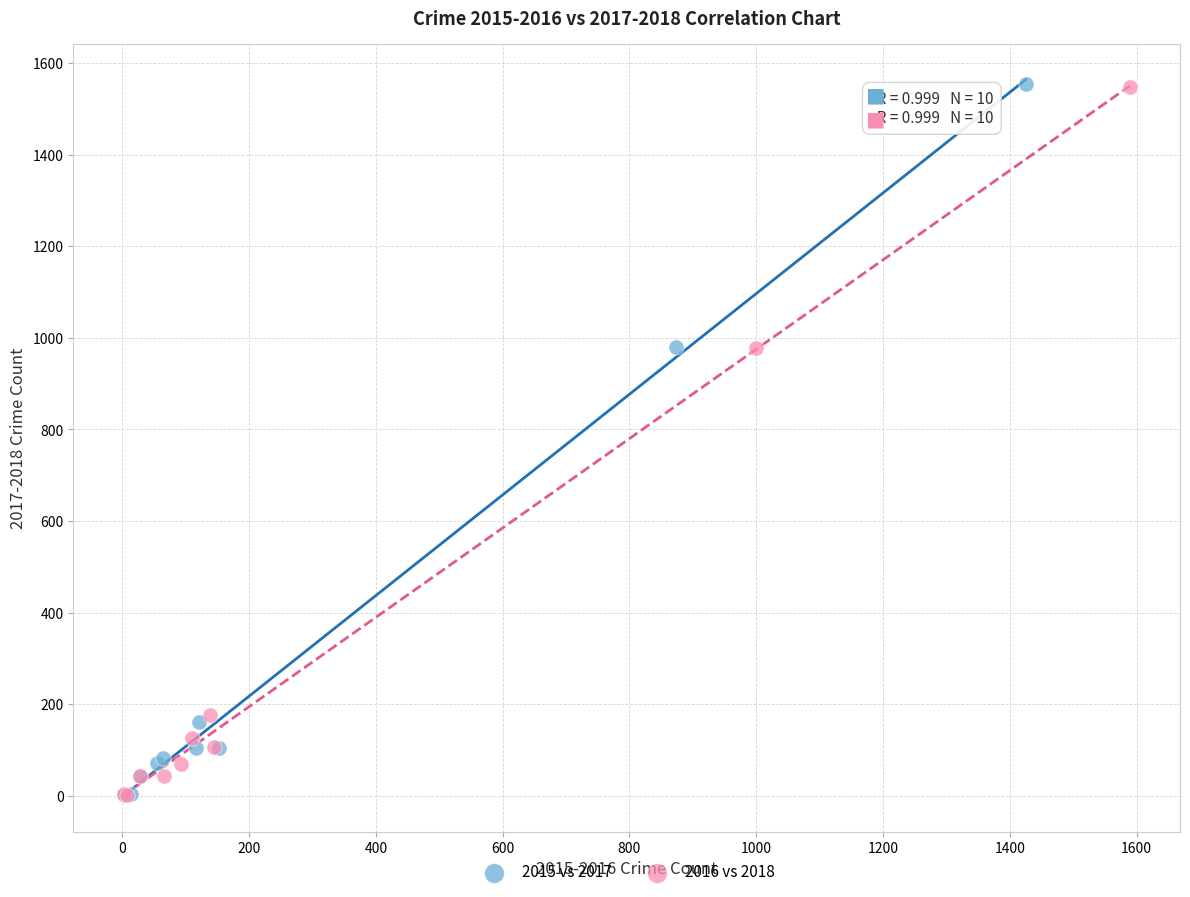

Which series has the largest Y range (max minus min)?

2015 vs 2017